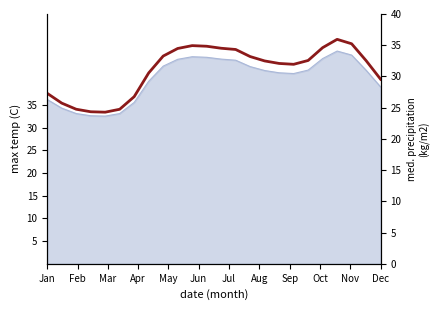

Is it true that col_6 equals 45.6 at 22?

False